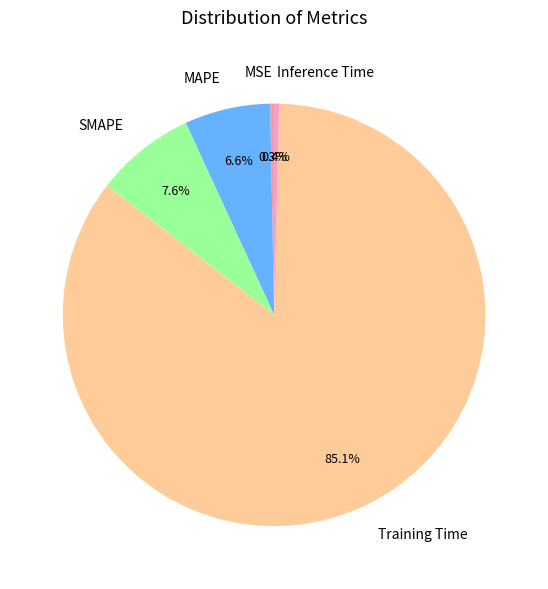

To the nearest percent, what is the combined percentage of MSE and MAPE?

7%